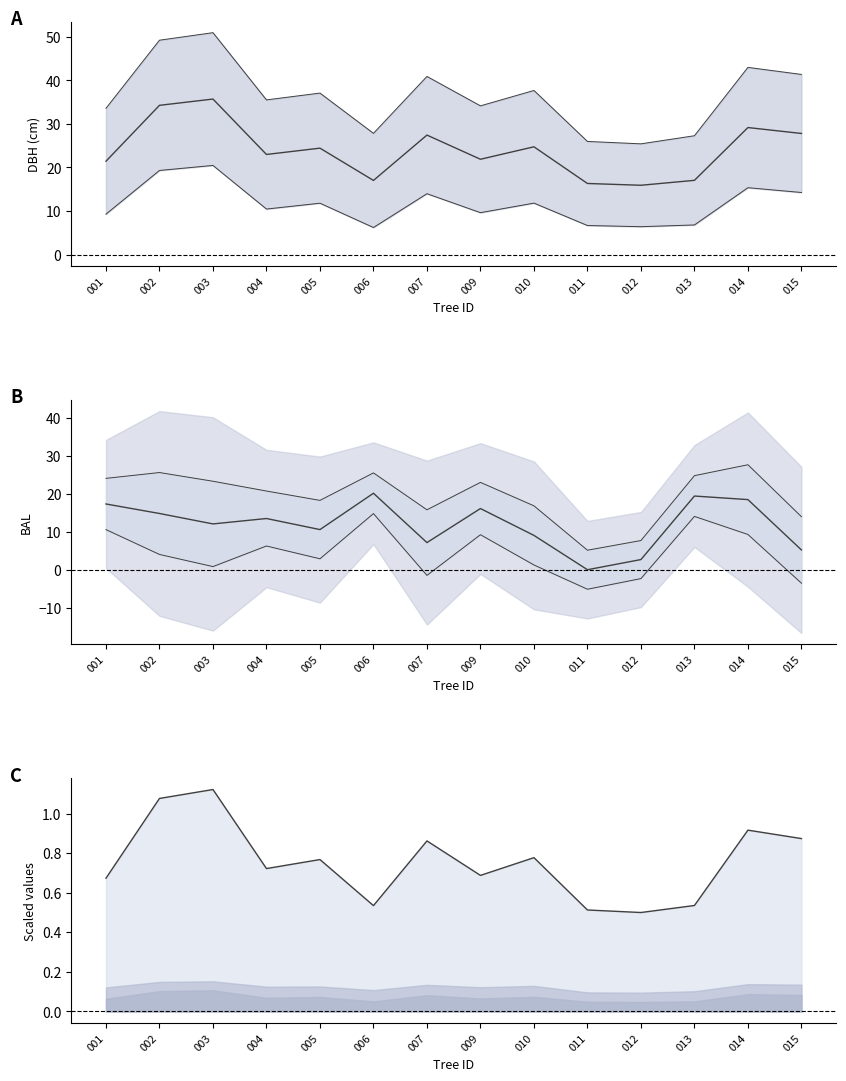

What is the value of the bal point at the 5th from the left?

10.6